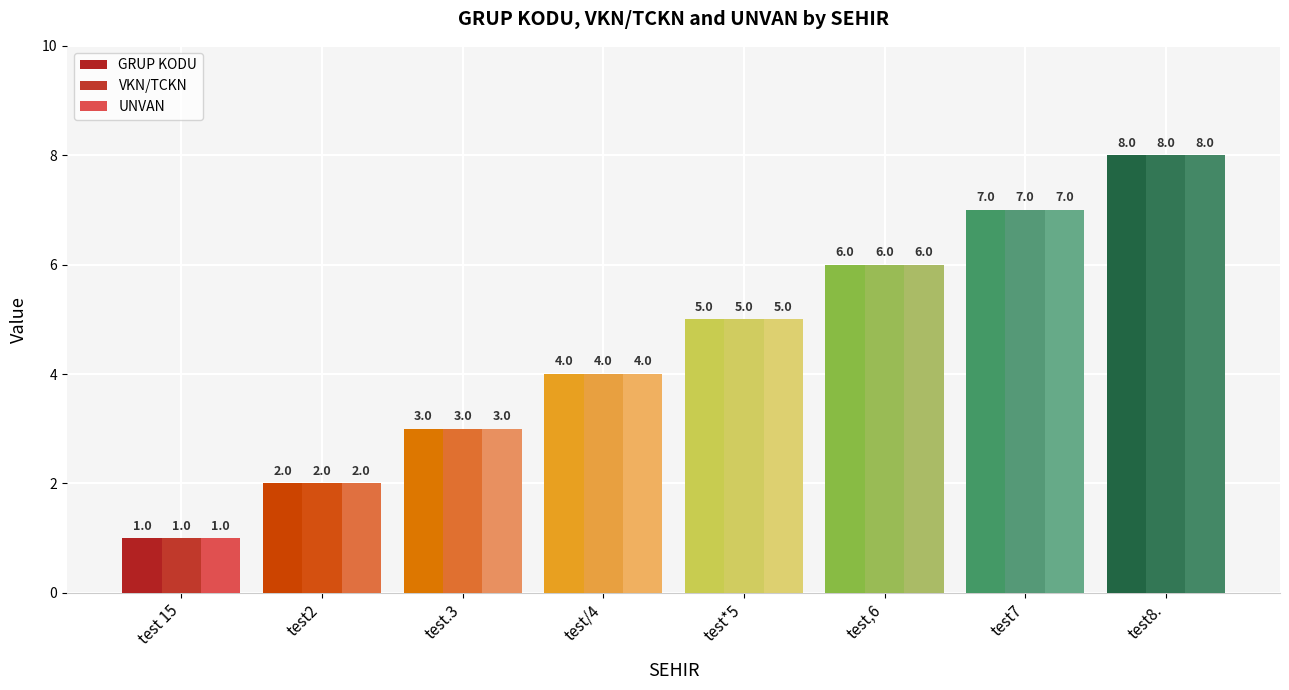

How many data points does each series have?

8